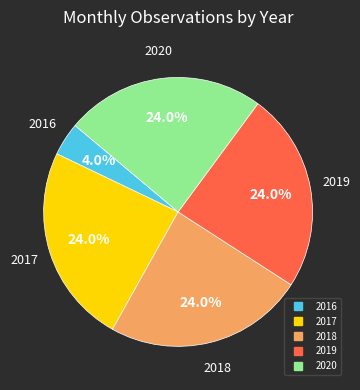

Does 2018 represent more than half of the total?

No